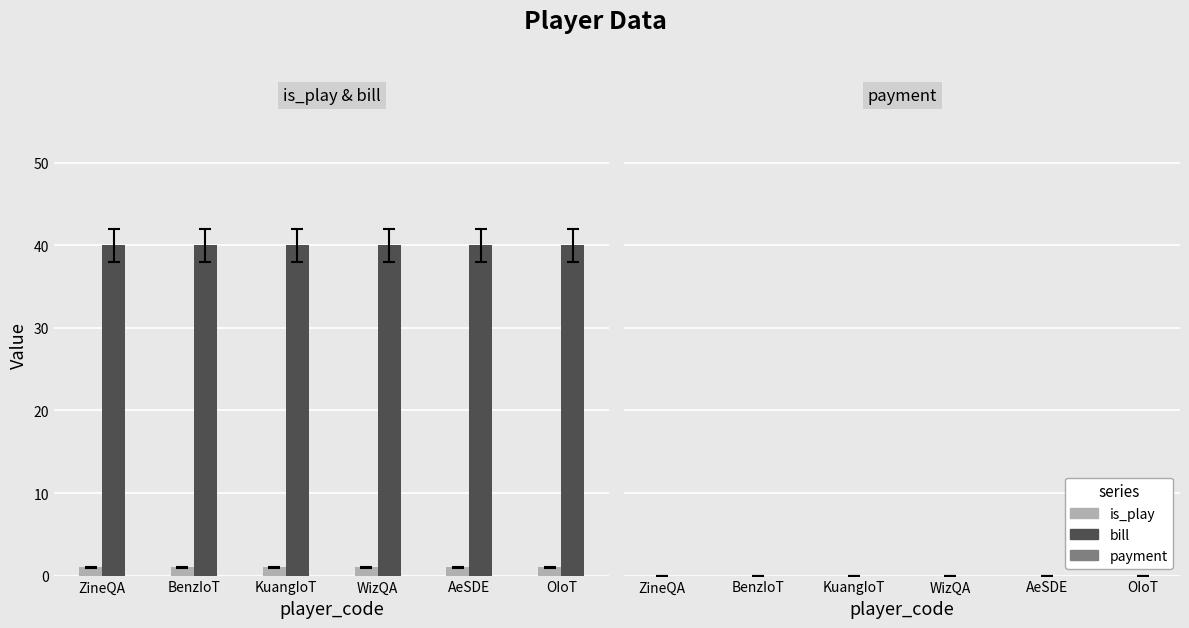

What is the maximum value shown in the chart?

40